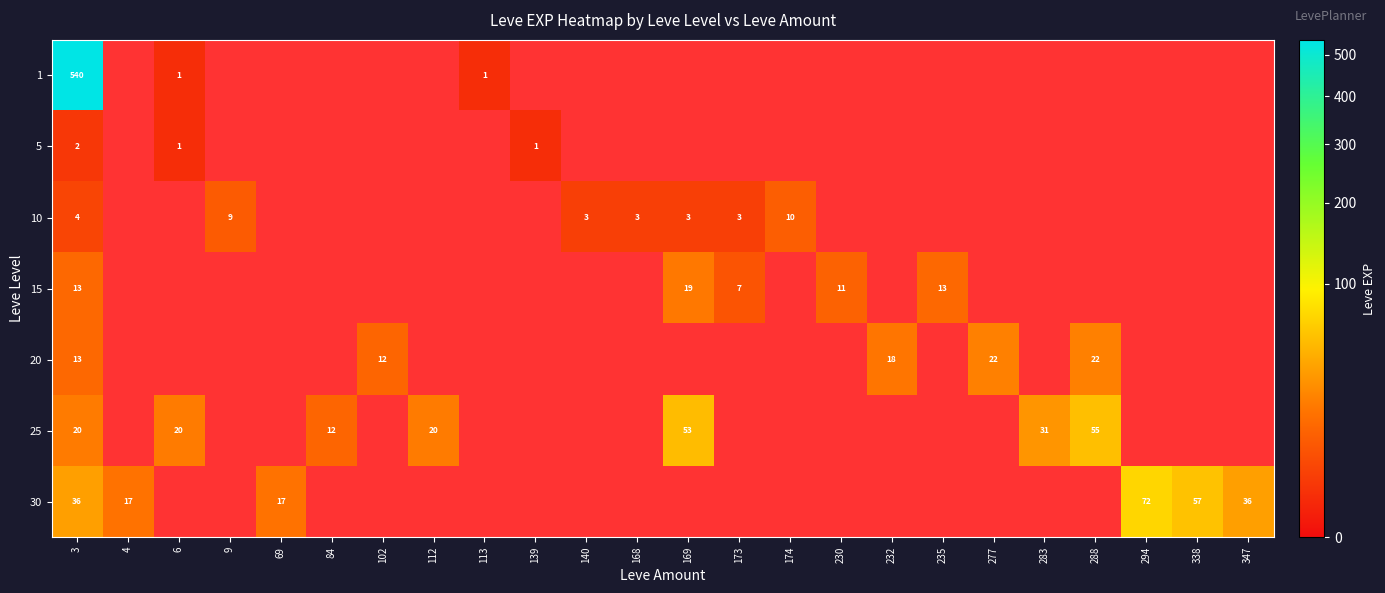

What is the minimum value for 5?

1.0